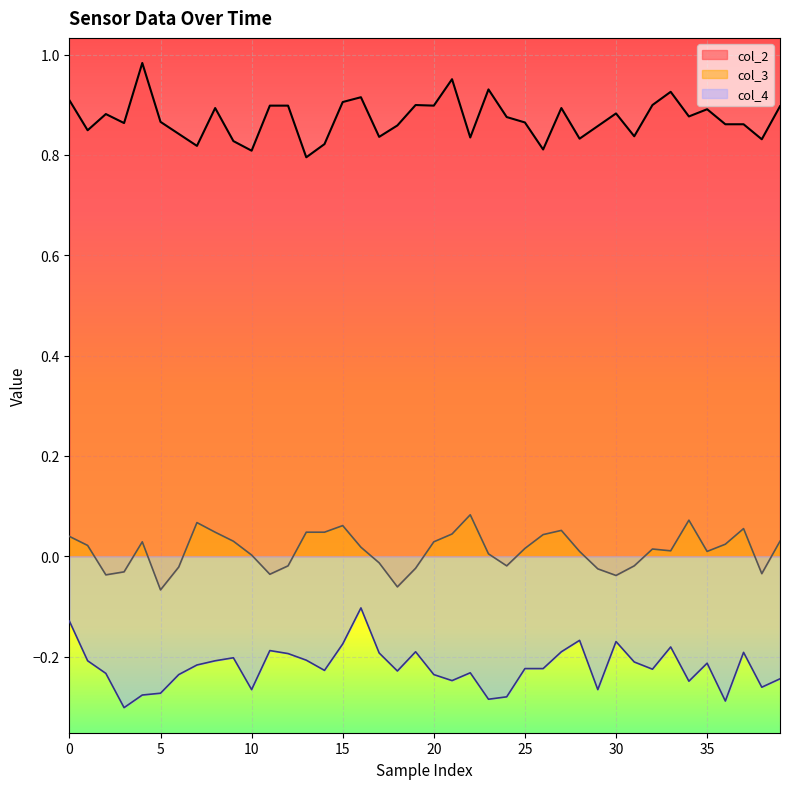

What is the sum of the col_4 values at 12 and 11?

-0.4